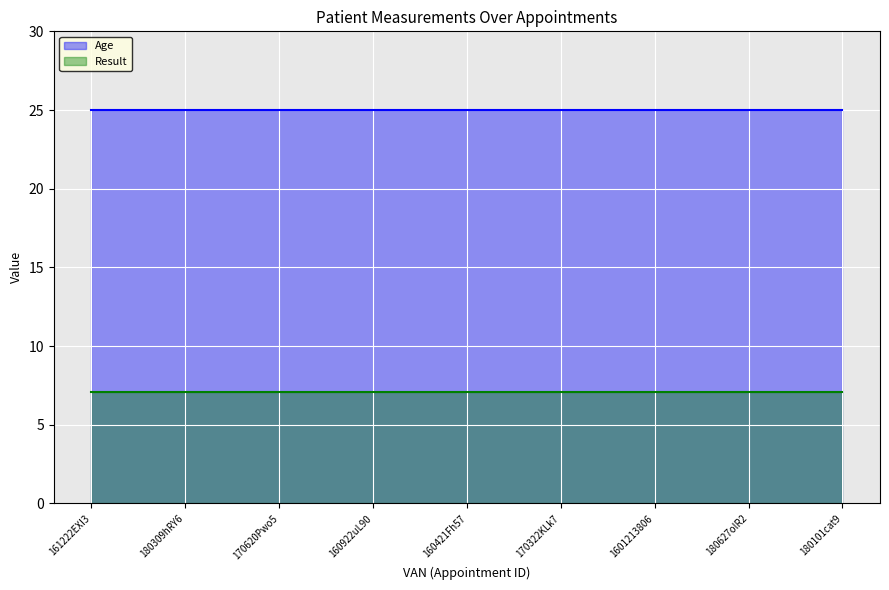

The Result series shows 7.1 at 160421Fh57. True or false?

True